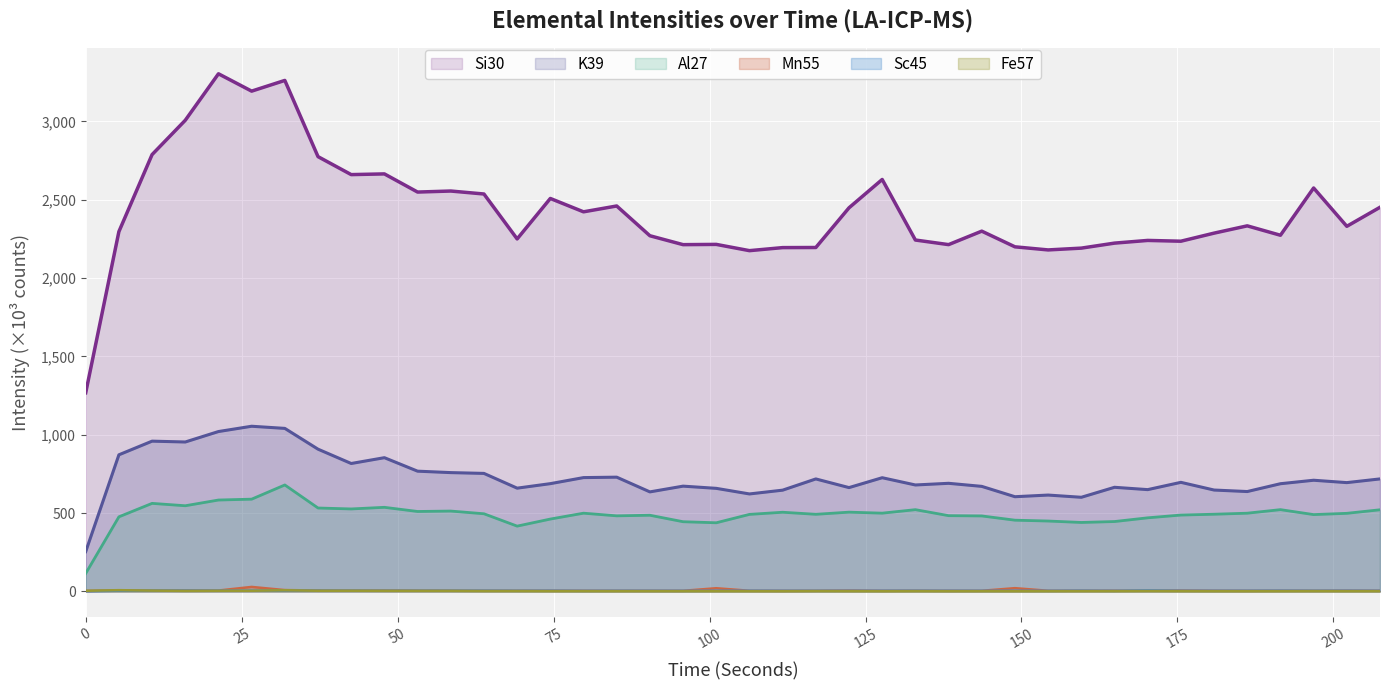

Does the chart display data point markers on the line(s)?

No